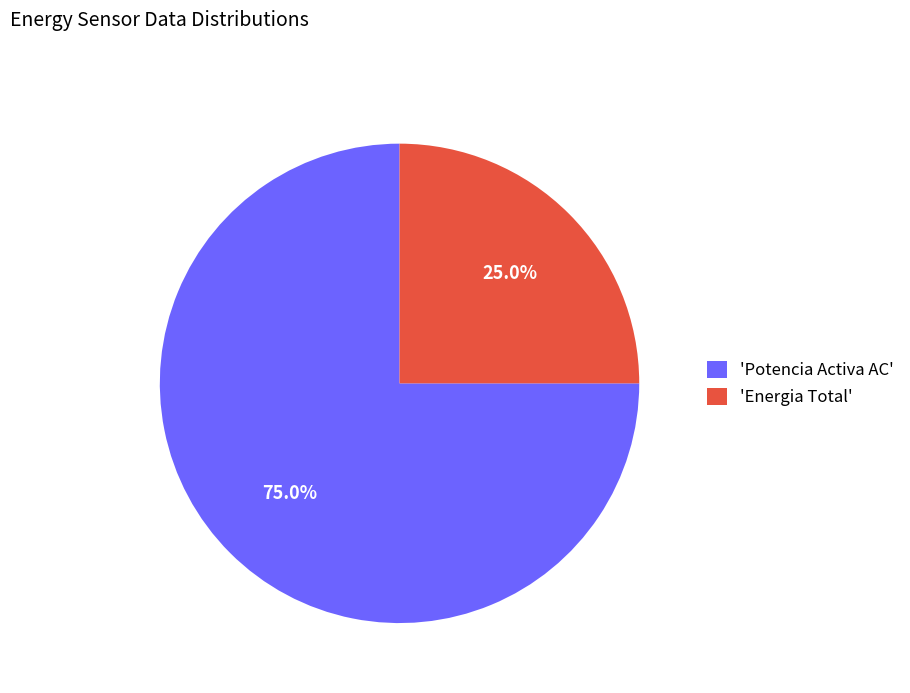

Which category has the biggest portion of the pie?

'Potencia Activa AC'